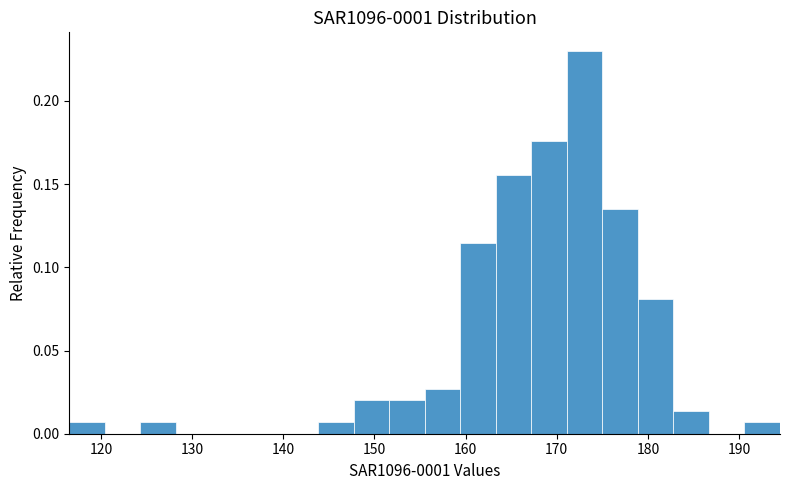

Around what value on the x-axis is the tallest bar? Give the approximate position of its centre, as read against the axis.

173